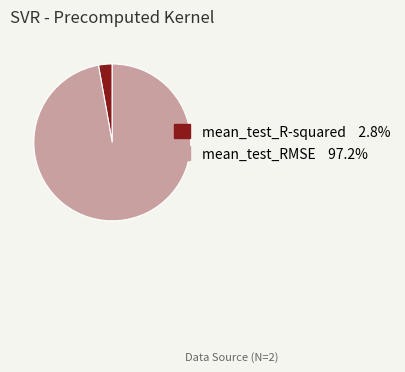

Which category accounts for the majority?

mean_test_RMSE